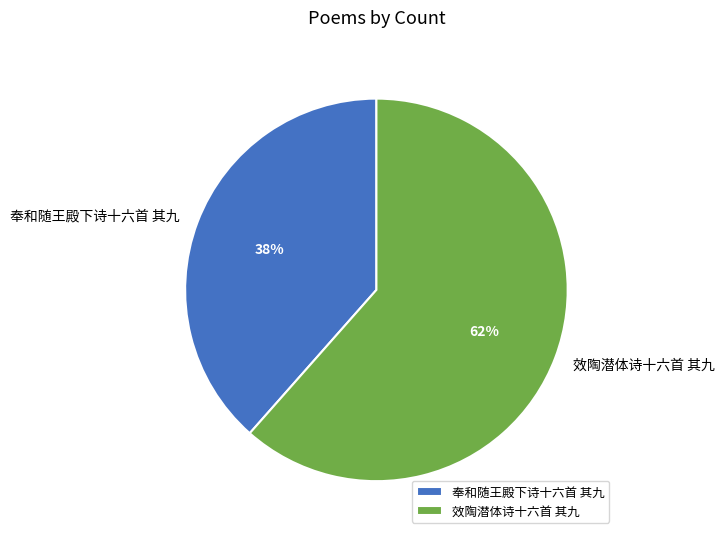

Count the number of slices in the pie.

2